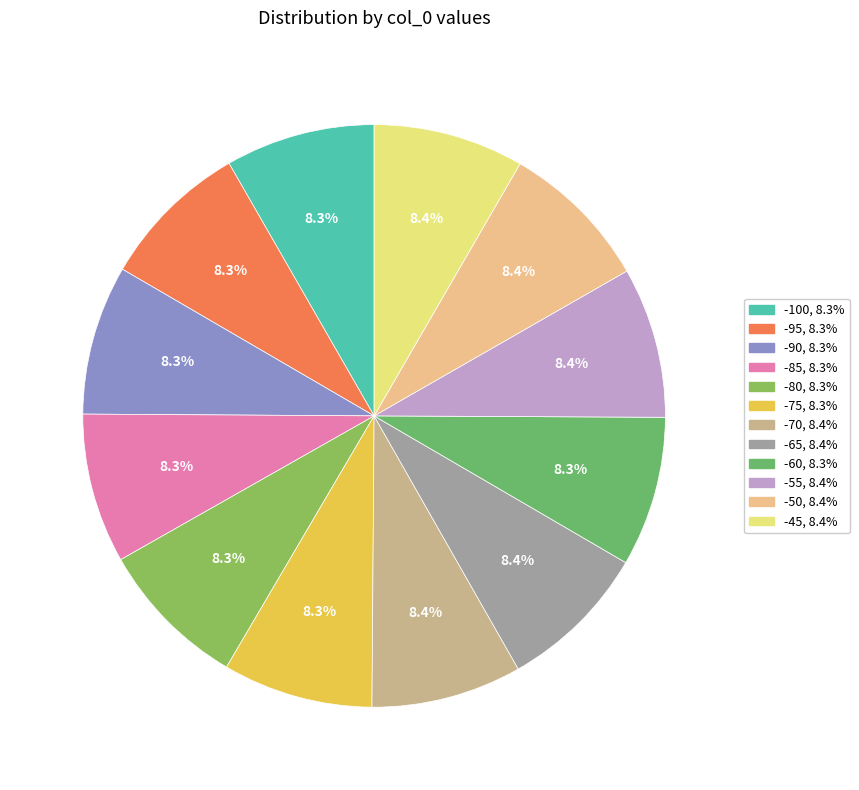

True or false: -95 accounts for 14% of the total.

False